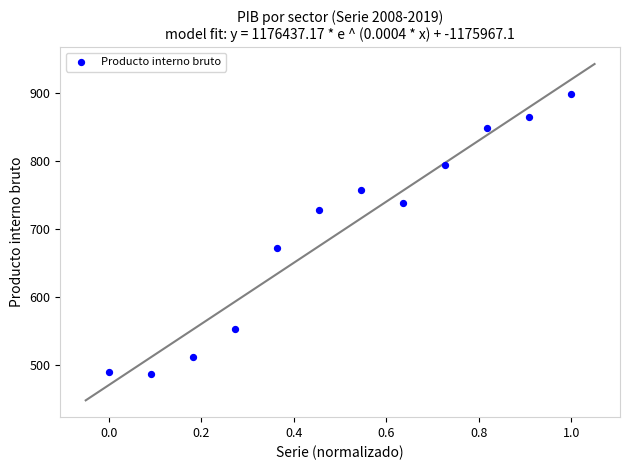

What is the average Y value?

695